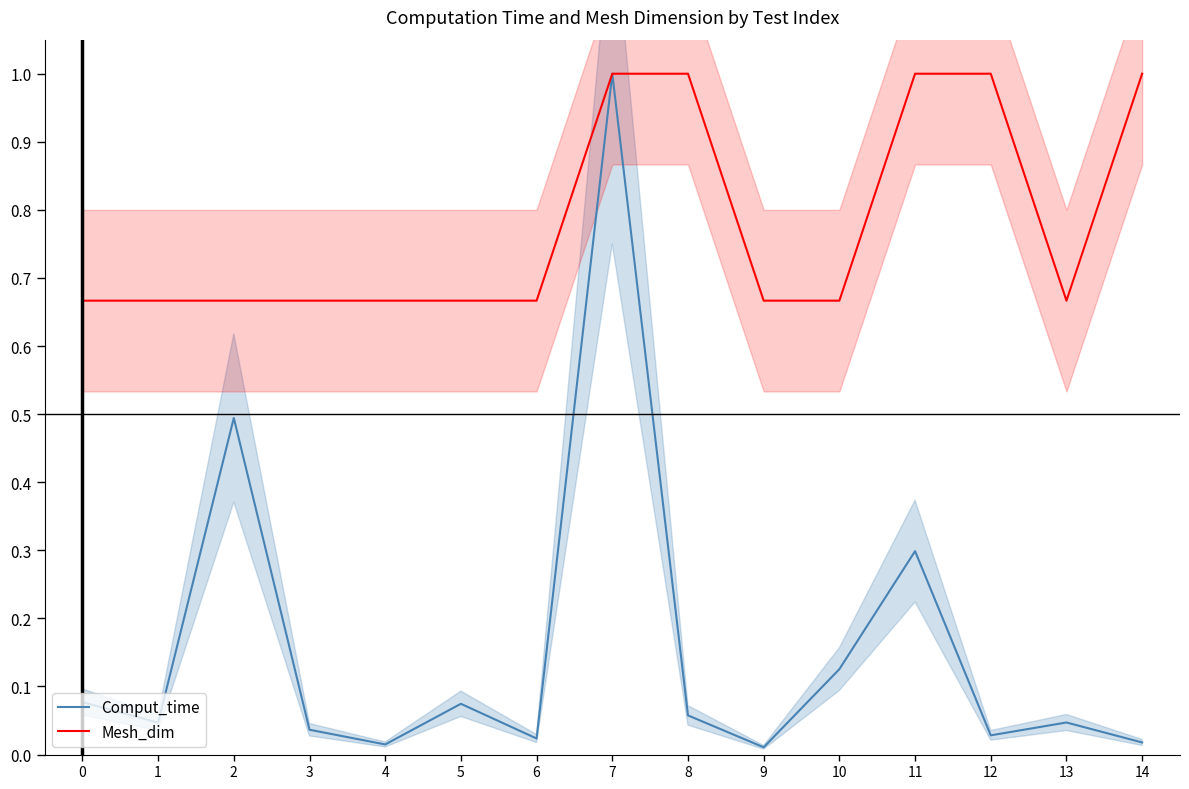

List the series in order of their peak value, highest first.

Comput_time, Mesh_dim